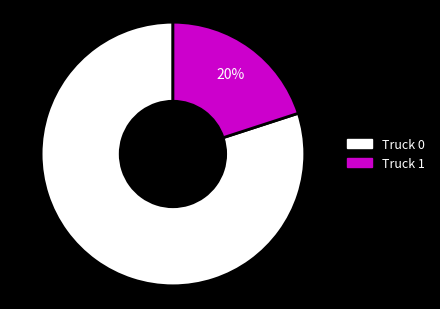

The Truck 0 slice represents 66% of the pie. True or false?

False